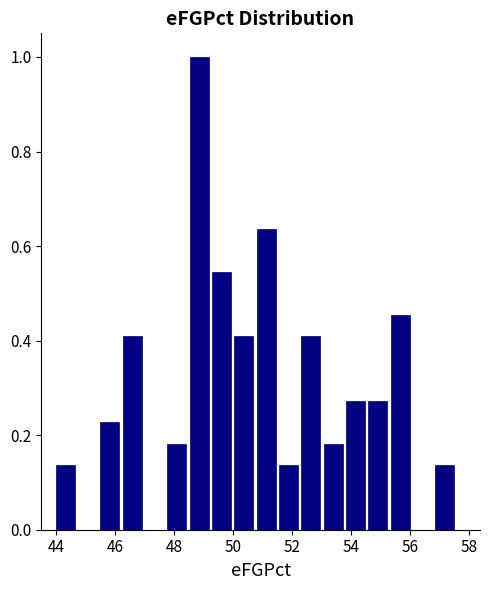

Read against the x-axis, roughly where is the centre of the tallest bar?

48.8